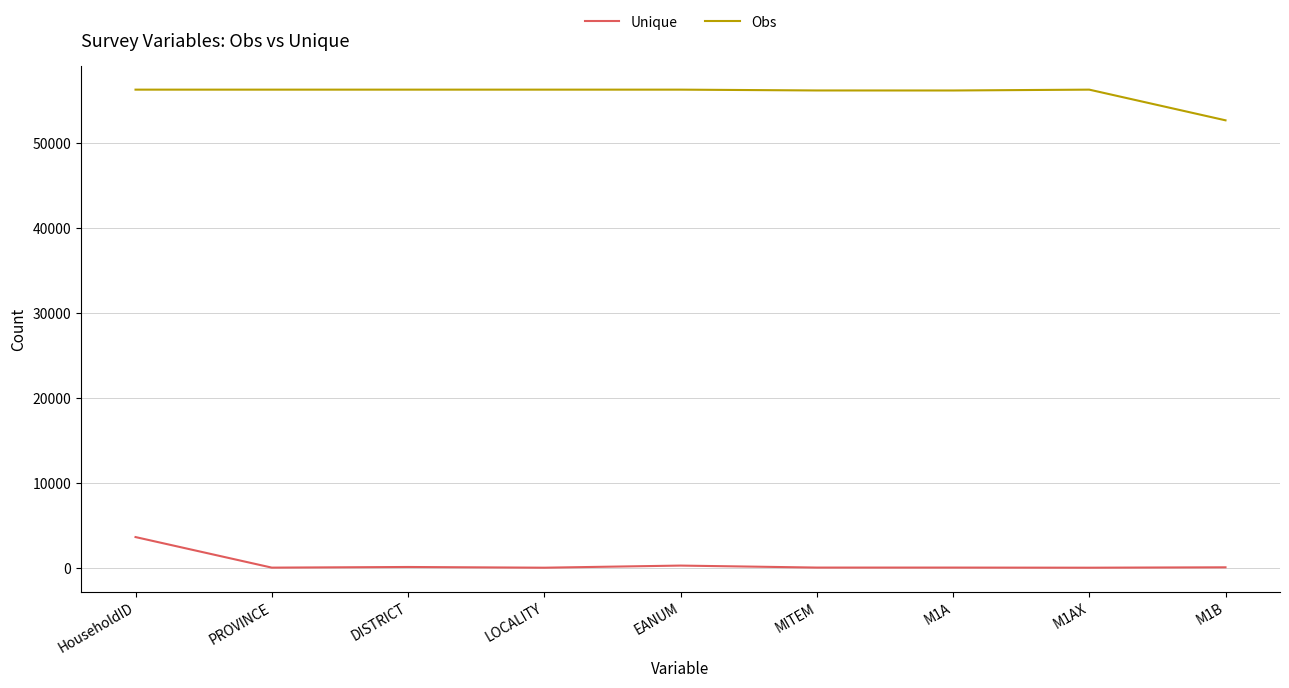

What is the highest value of the Obs series?

56341